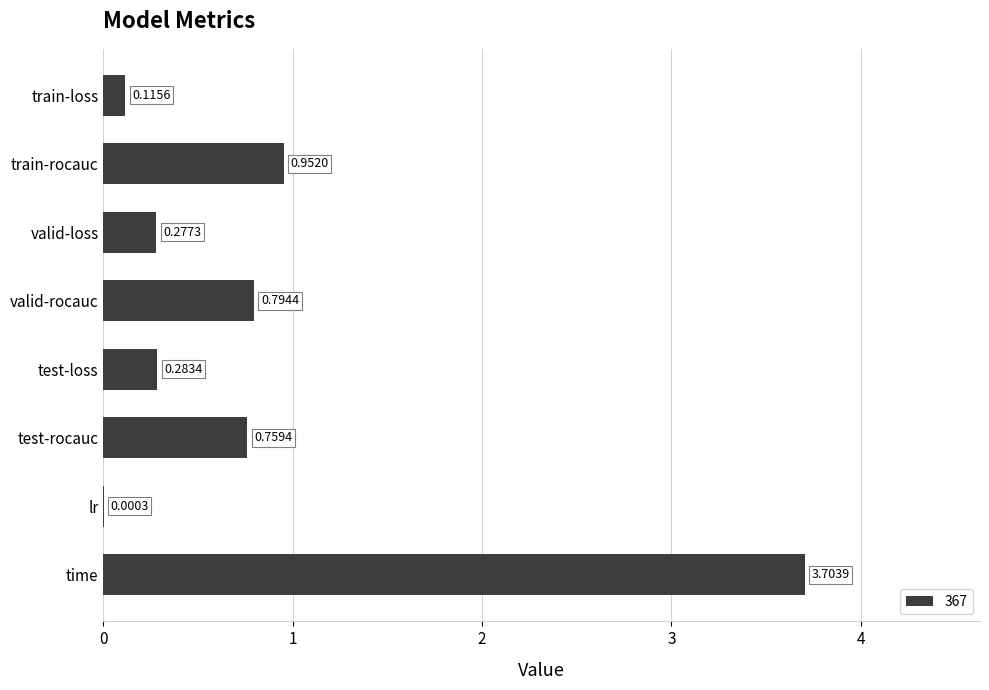

At which label is the value closest to 1?

train-rocauc